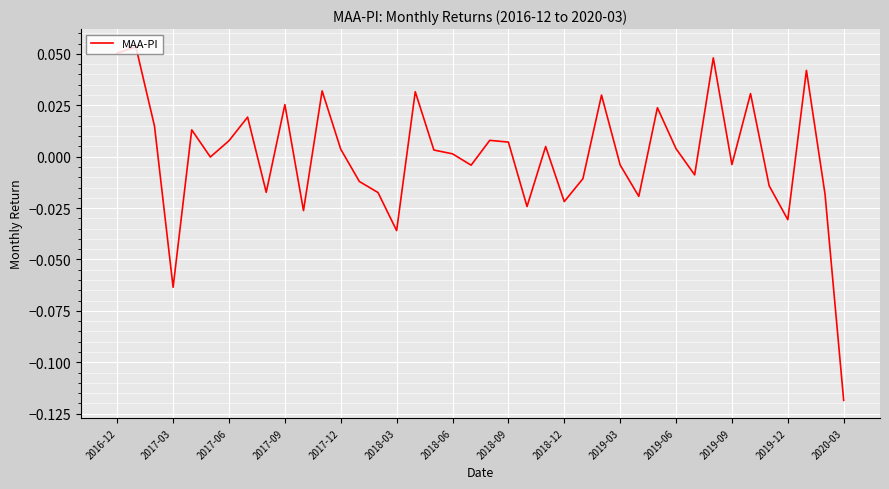

Which label corresponds to the smallest value in the chart?

2020-03